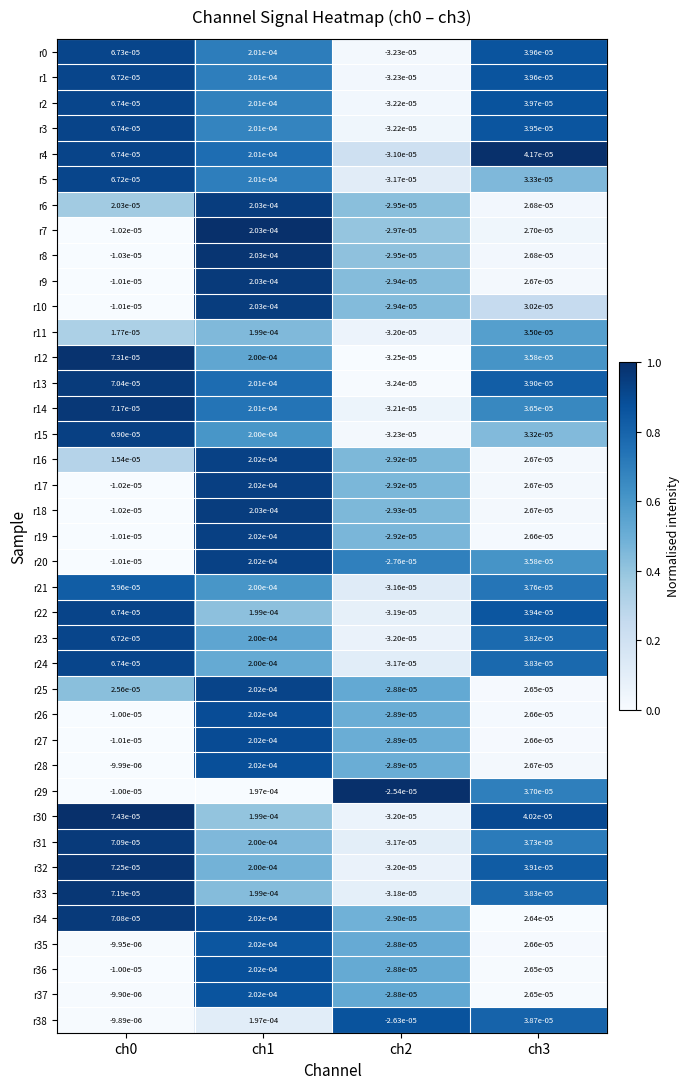

Is the value of r35 at ch3 greater than the value of r3 at ch0?

No